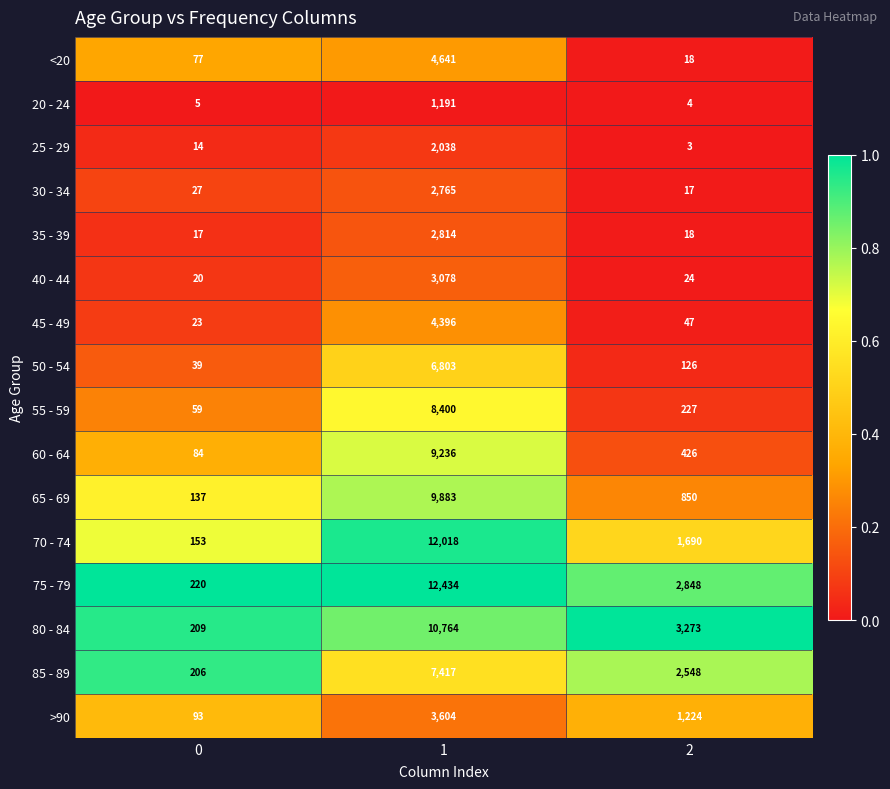

What is the greatest value displayed?

12434